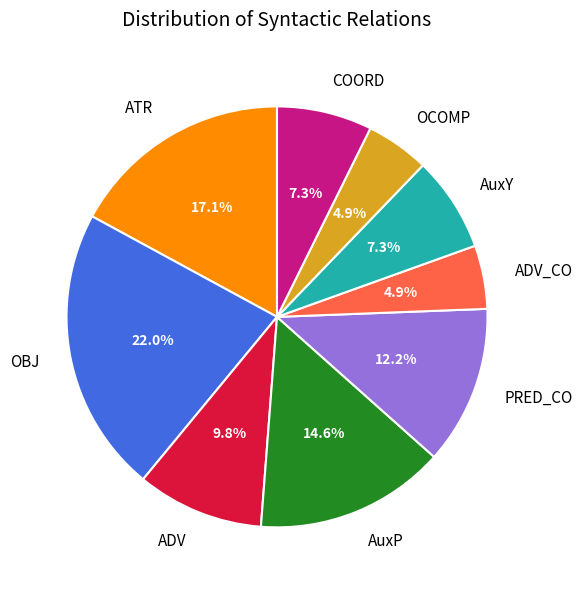

Does COORD account for over 50% of the chart?

No